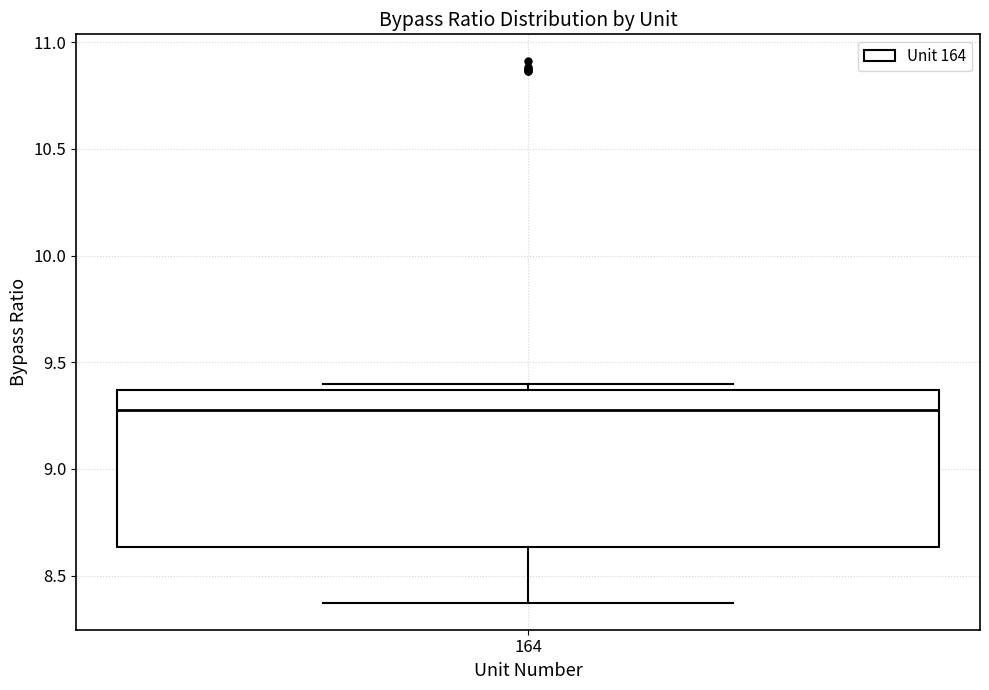

Transcribe this box plot: give where the median line is, the range the box spans, and where the two whiskers end, as read against the y-axis. The values are not printed on the chart, so give them approximately, as read against the axis.

median 9.30, box 8.65 to 9.35, whiskers 8.35 to 9.40